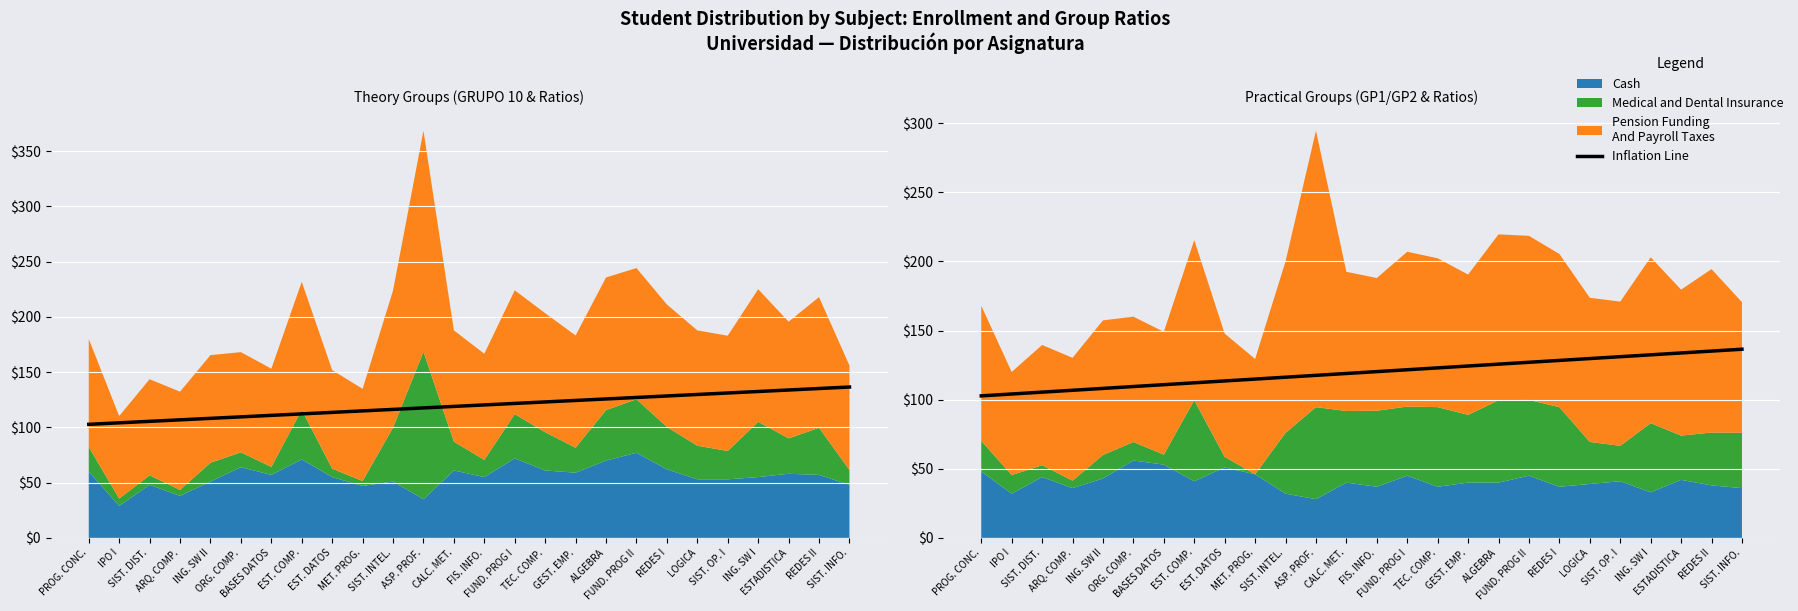

How many lines are shown in the chart?

1